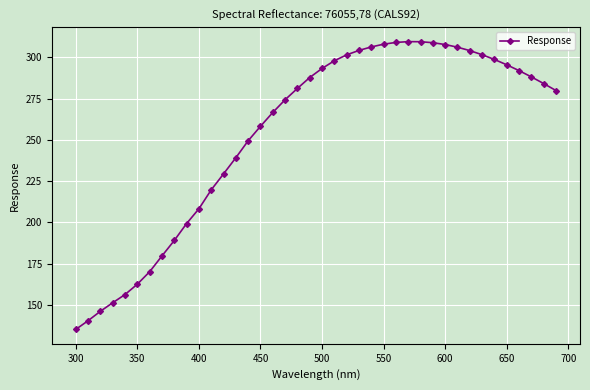

What is the value of the 1st point from the left?

135.2